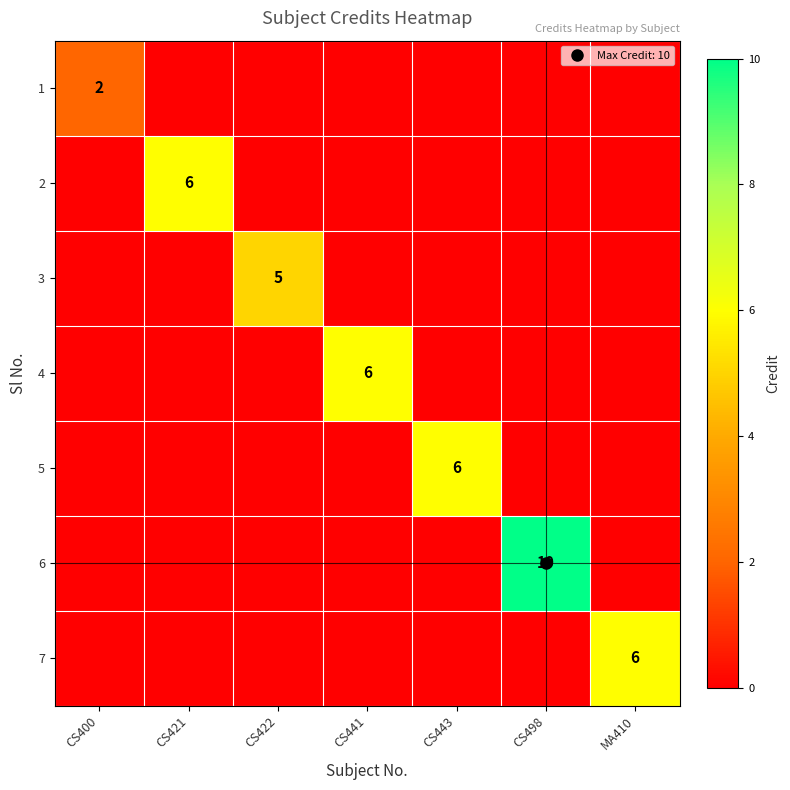

Which series changed the most between CS441 and CS443?

4